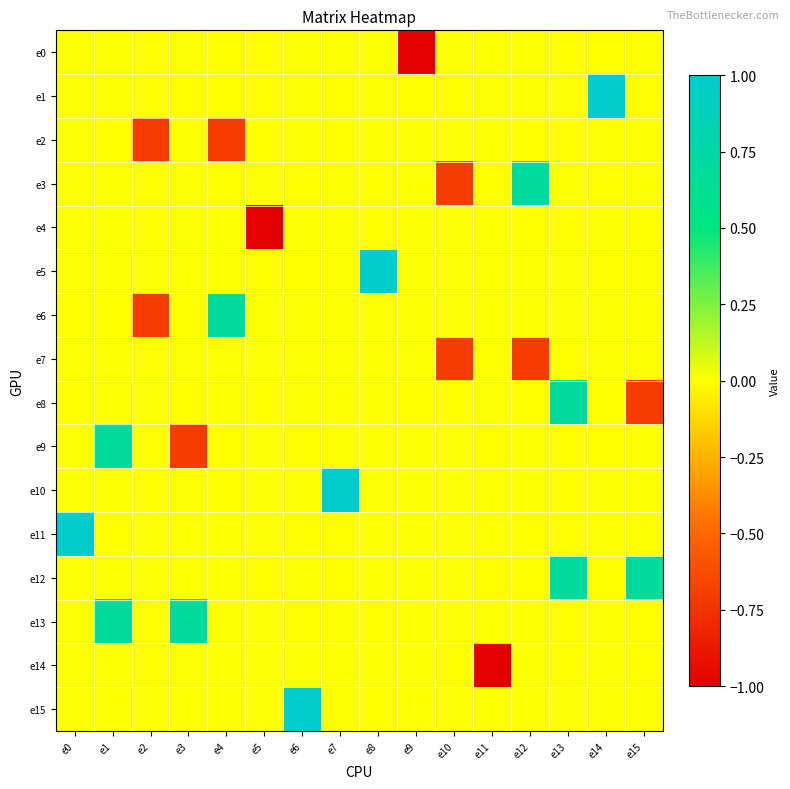

Which series has the largest total across all categories?

e13